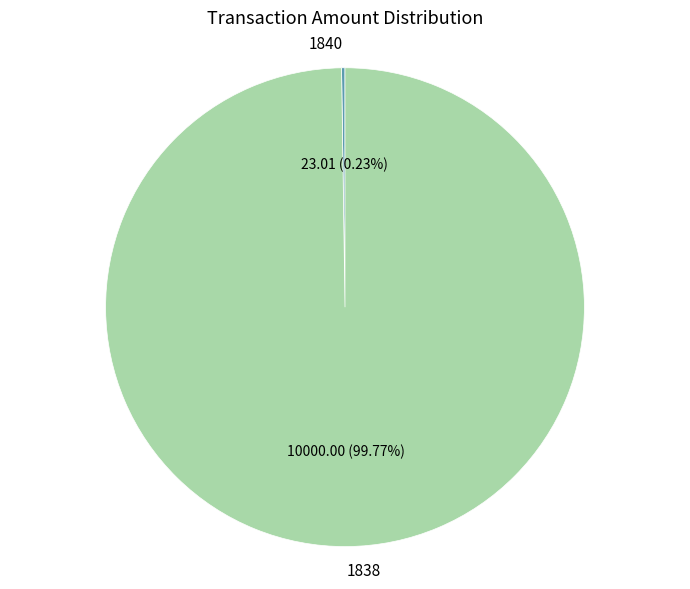

Is there any slice that represents more than half of the pie?

Yes